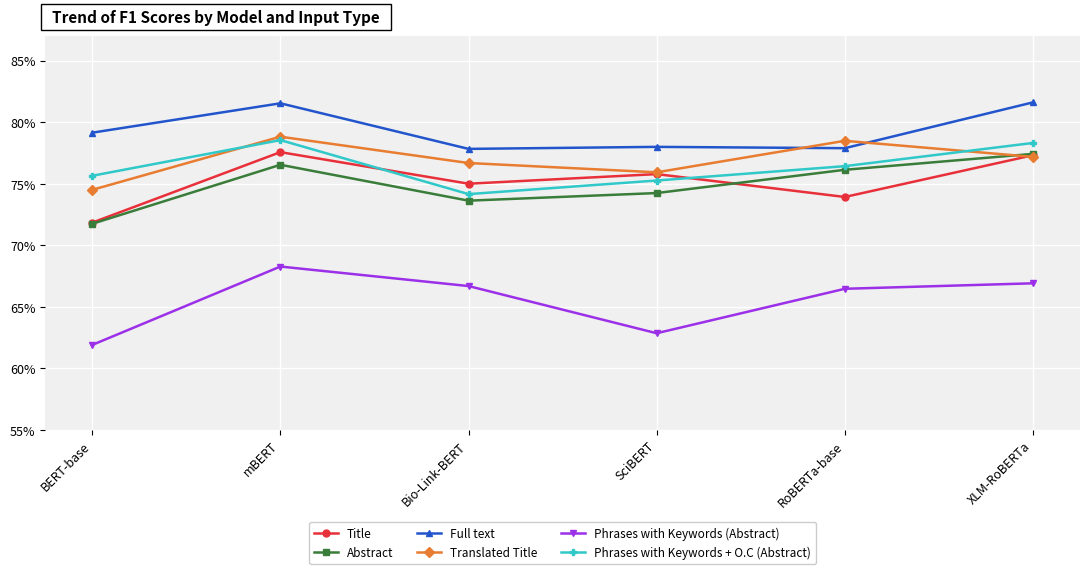

Reading left to right, list all the values displayed in this chart.

Title: 0.7	0.8	0.7	0.8	0.7	0.8
Abstract: 0.7	0.8	0.7	0.7	0.8	0.8
Full text: 0.8	0.8	0.8	0.8	0.8	0.8
Translated Title: 0.7	0.8	0.8	0.8	0.8	0.8
Phrases with Keywords (Abstract): 0.6	0.7	0.7	0.6	0.7	0.7
Phrases with Keywords + O.C (Abstract): 0.8	0.8	0.7	0.8	0.8	0.8